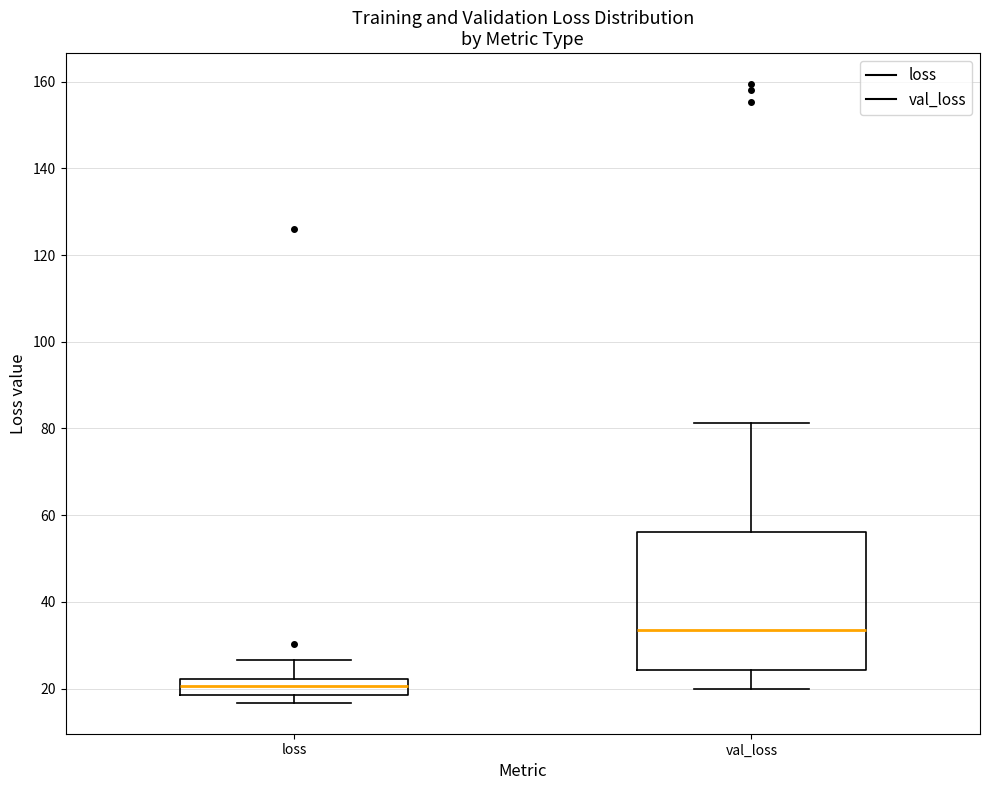

Comparing the boxes themselves (not the whiskers), which one is the tallest?

val_loss